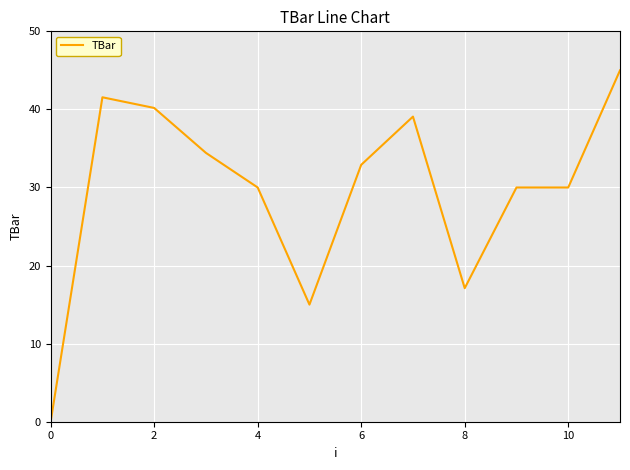

What is the greatest value displayed?

45.0